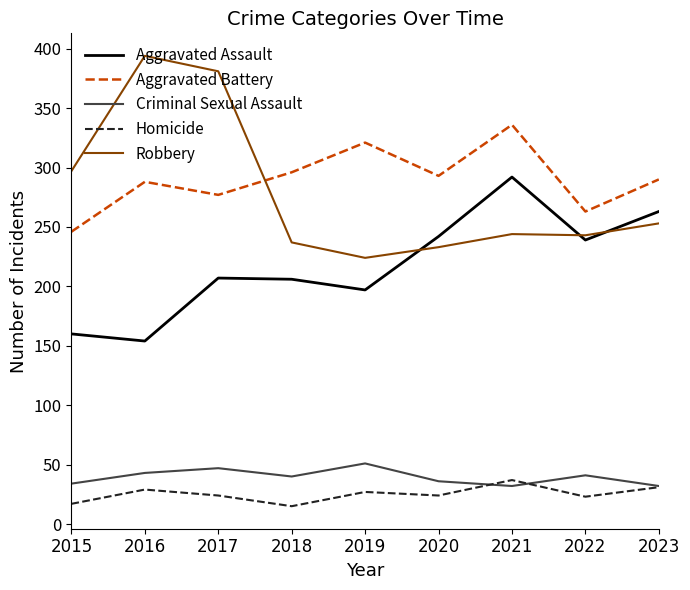

Where is Robbery nearest to the value 309?

2015